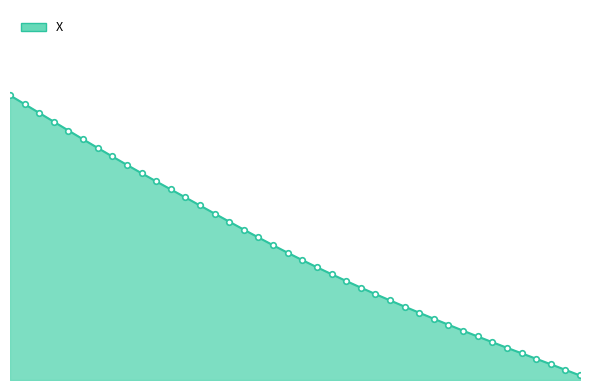

Does the chart have visible grid lines?

No